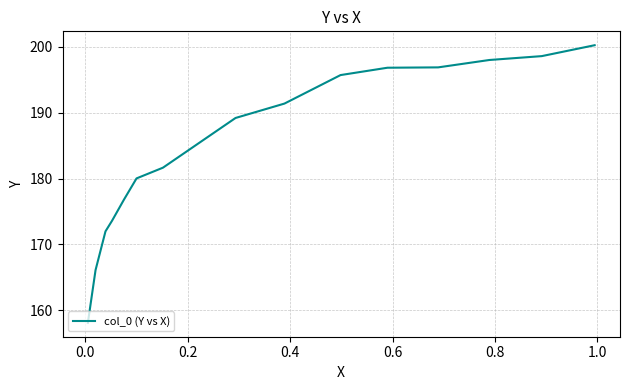

How many lines are shown in the chart?

1